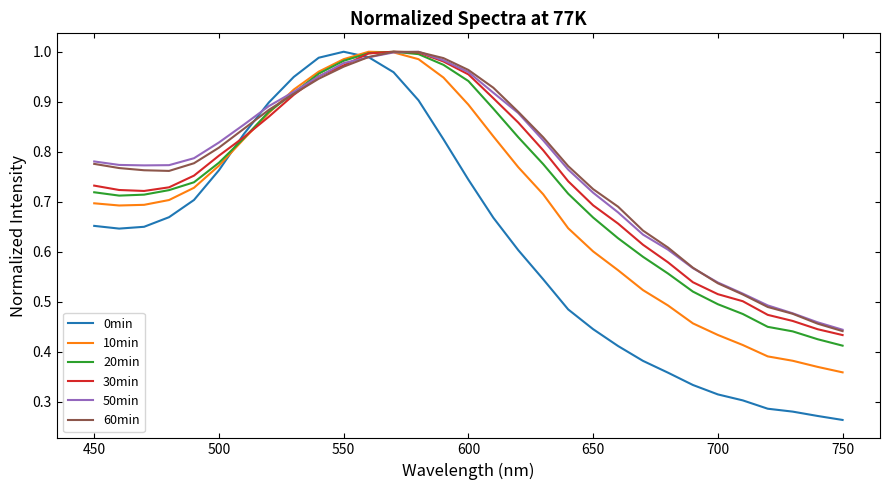

How many lines are shown in the chart?

6